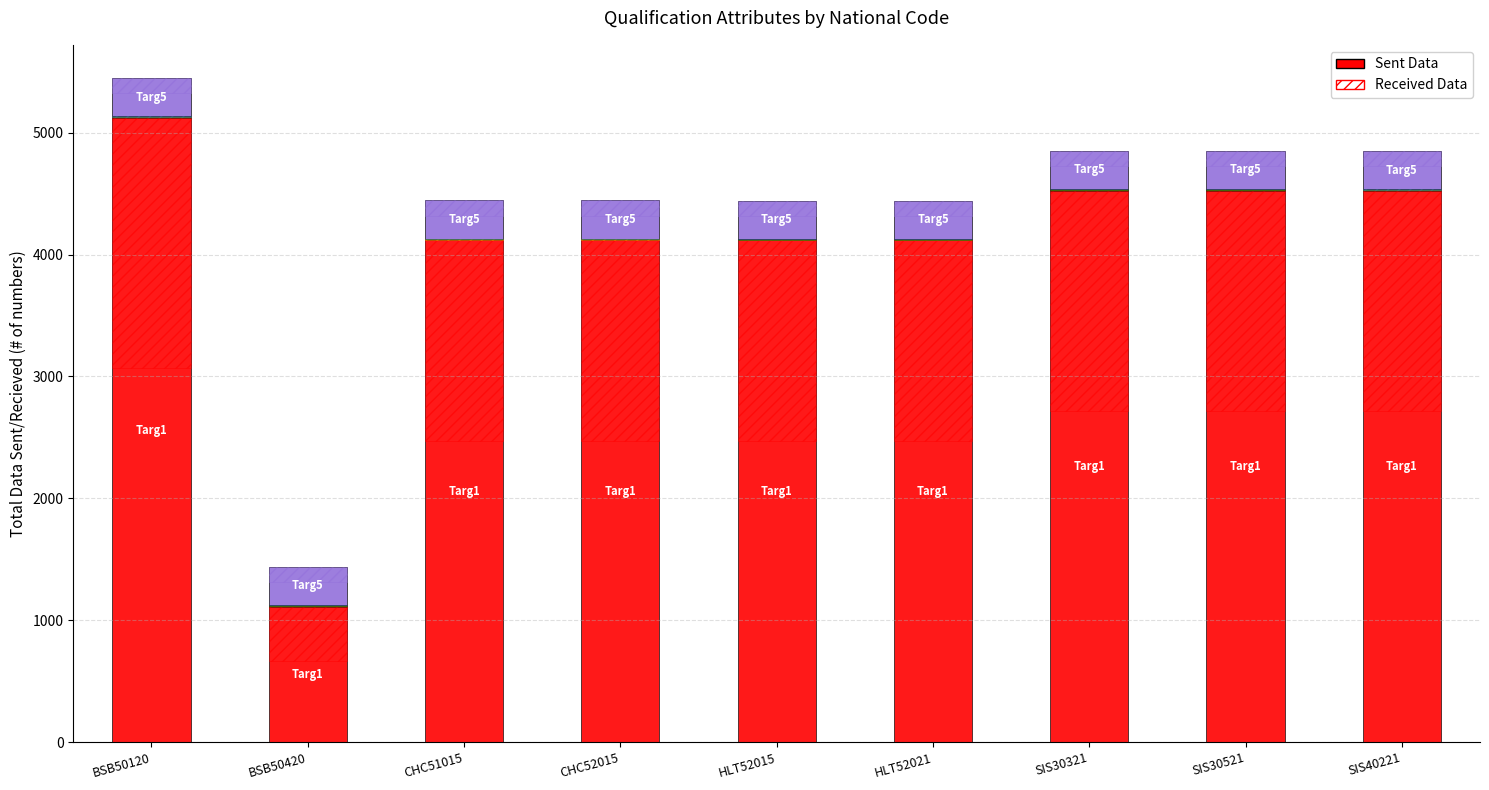

True or false: Targ5 has a value of 214.4 at HLT52021.

False